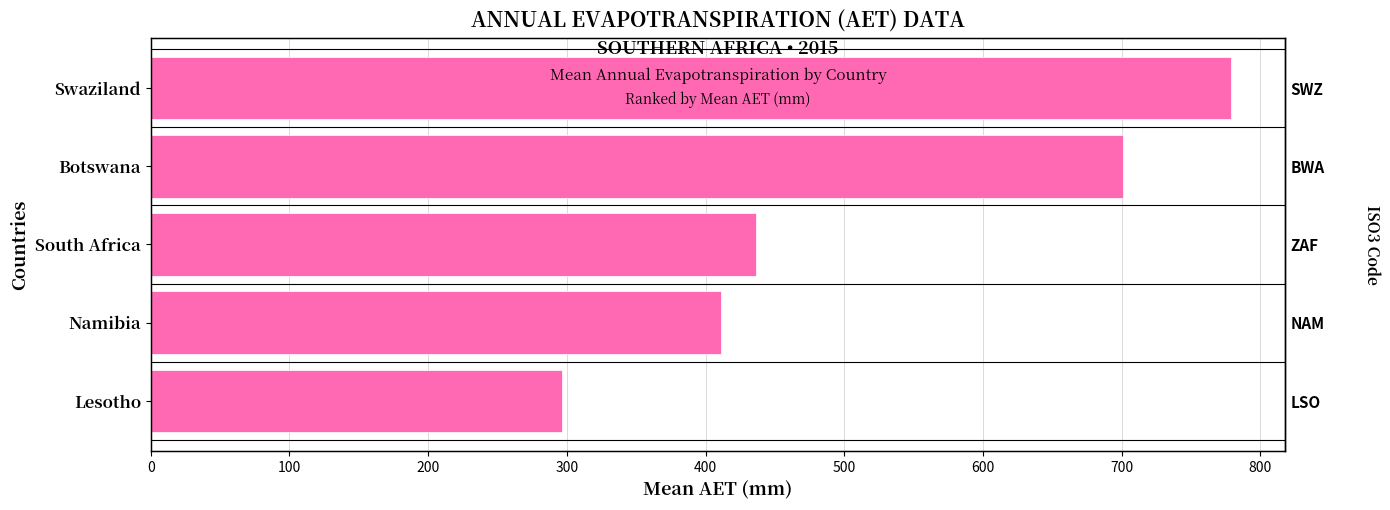

Reading left to right, transcribe all the data shown in this chart.

779.2	701.3	436.3	411.3	296.4